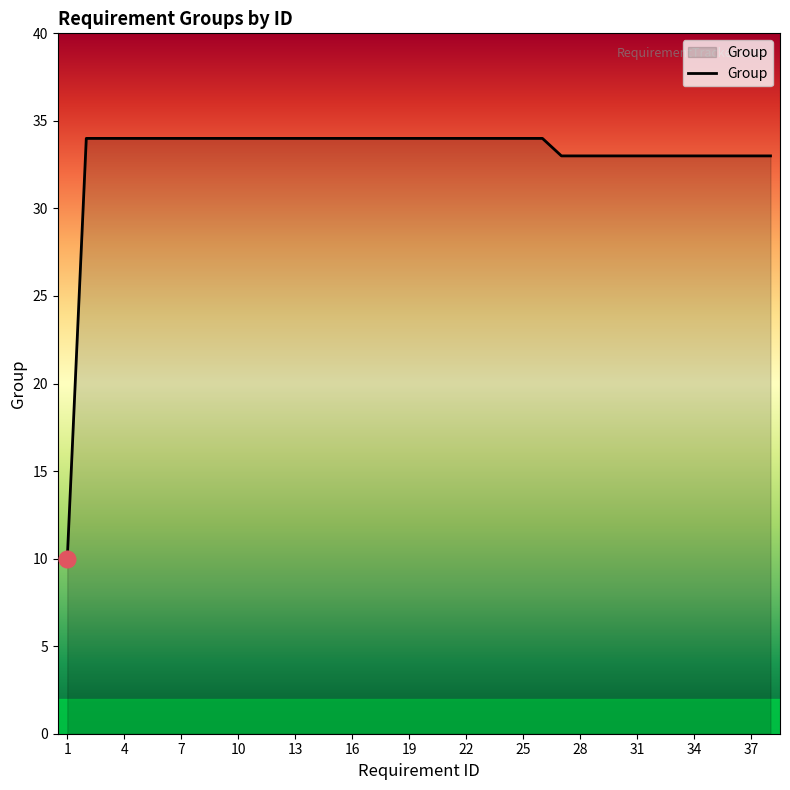

What is the average value?

33